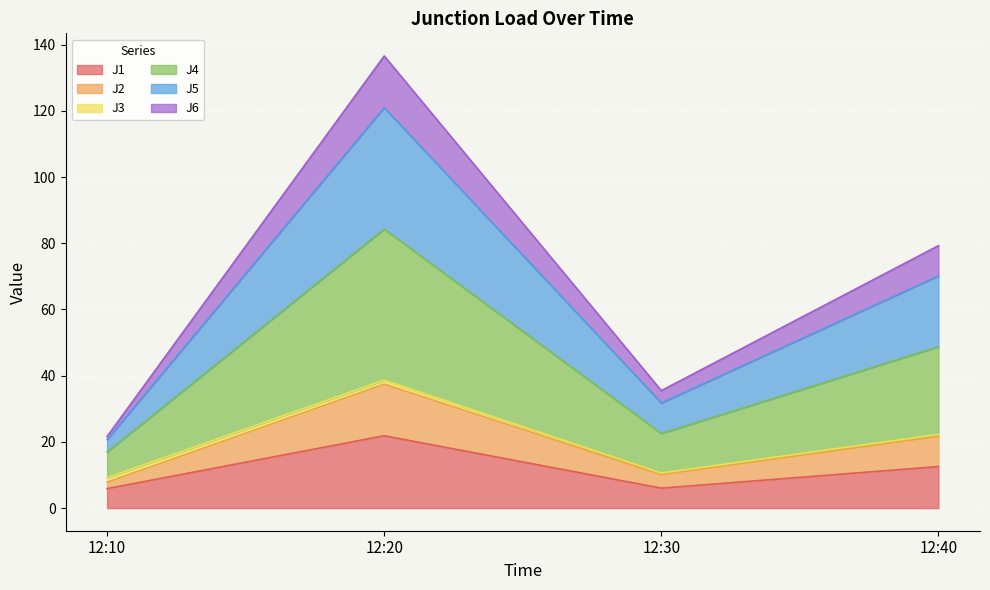

What is the value of the J1 point at the 1st from the left?

5.9